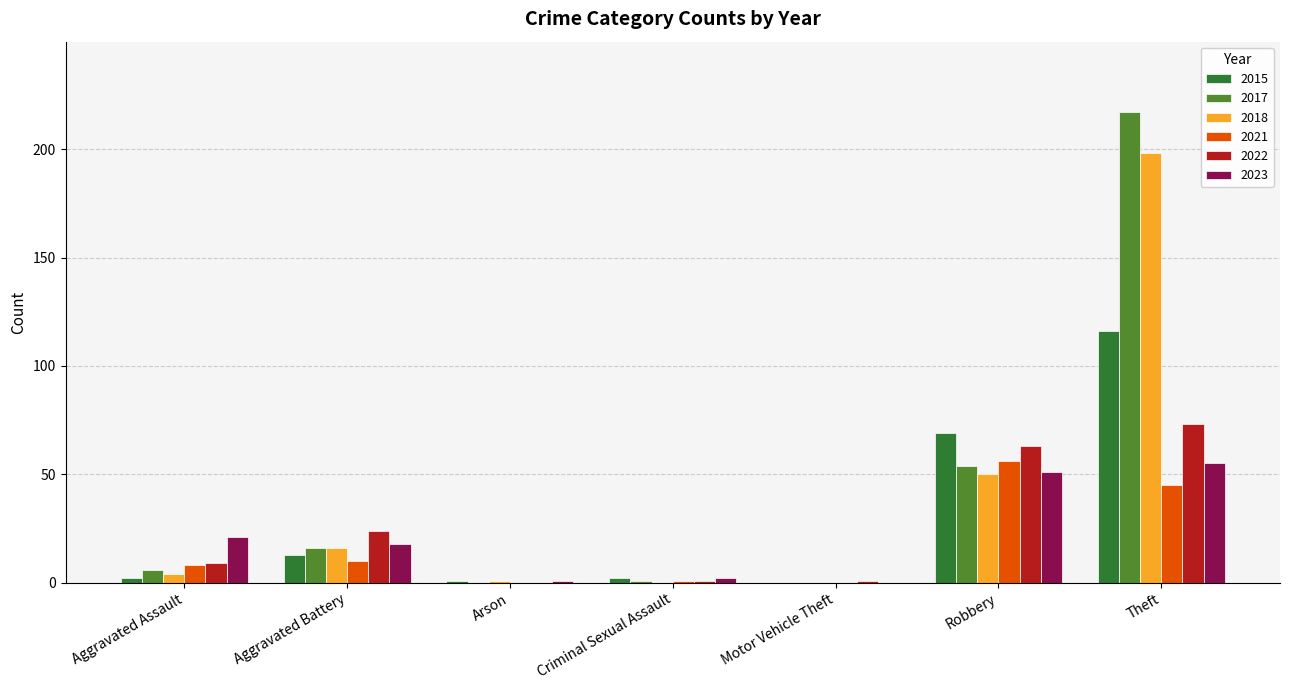

Where does the 2023 series first go above 18?

Aggravated Assault